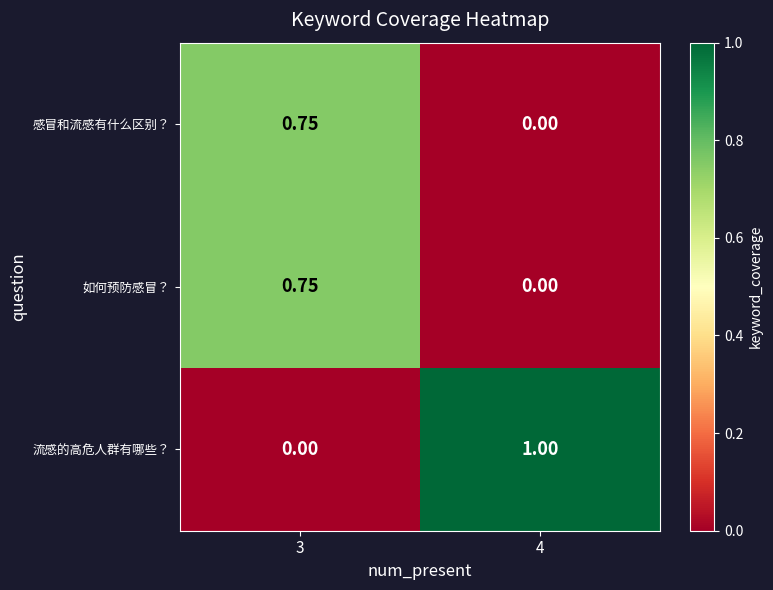

Which series has the largest total across all categories?

流感的高危人群有哪些？